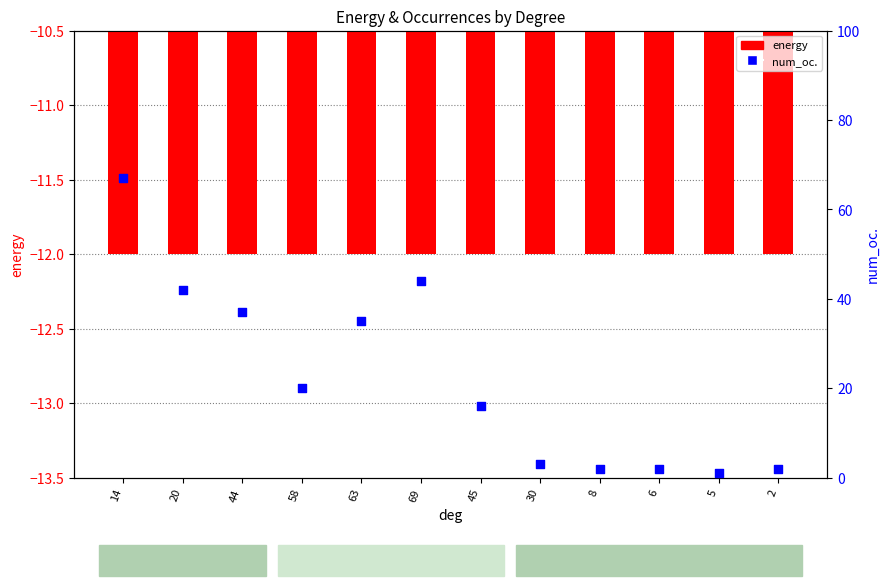

What are all the series names shown in the legend?

energy, num_oc.